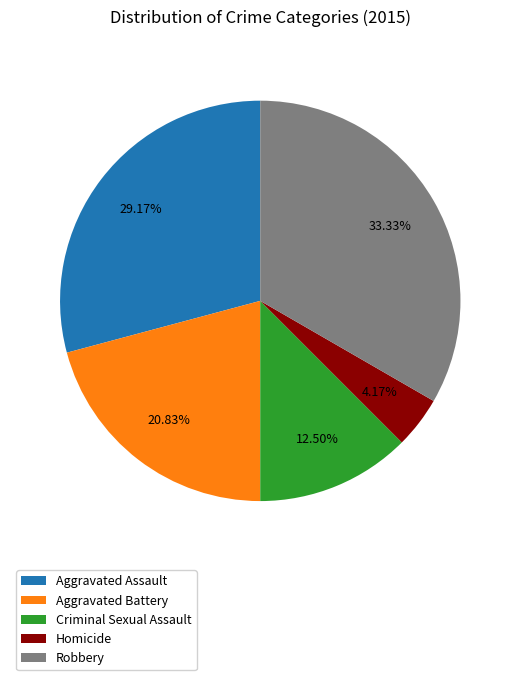

What portion of the pie excludes Aggravated Battery?

79.2%